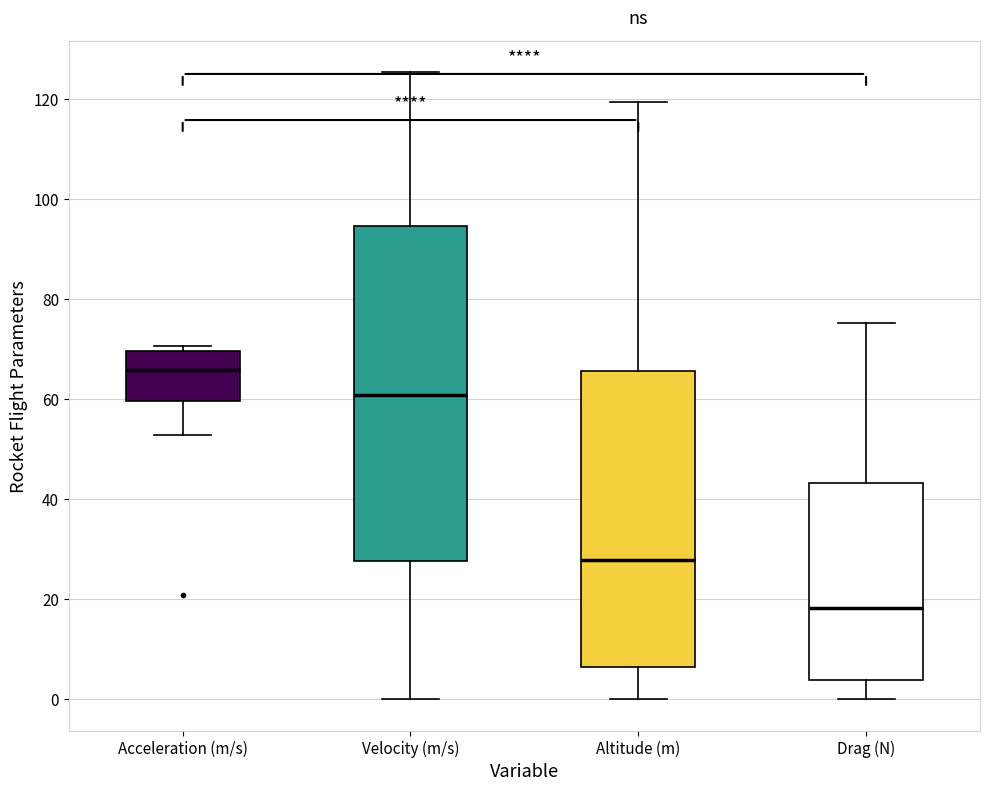

Where is the lower edge of the box for Velocity (m/s) on the y-axis? The values are not printed on the chart, so give them approximately, as read against the axis.

28